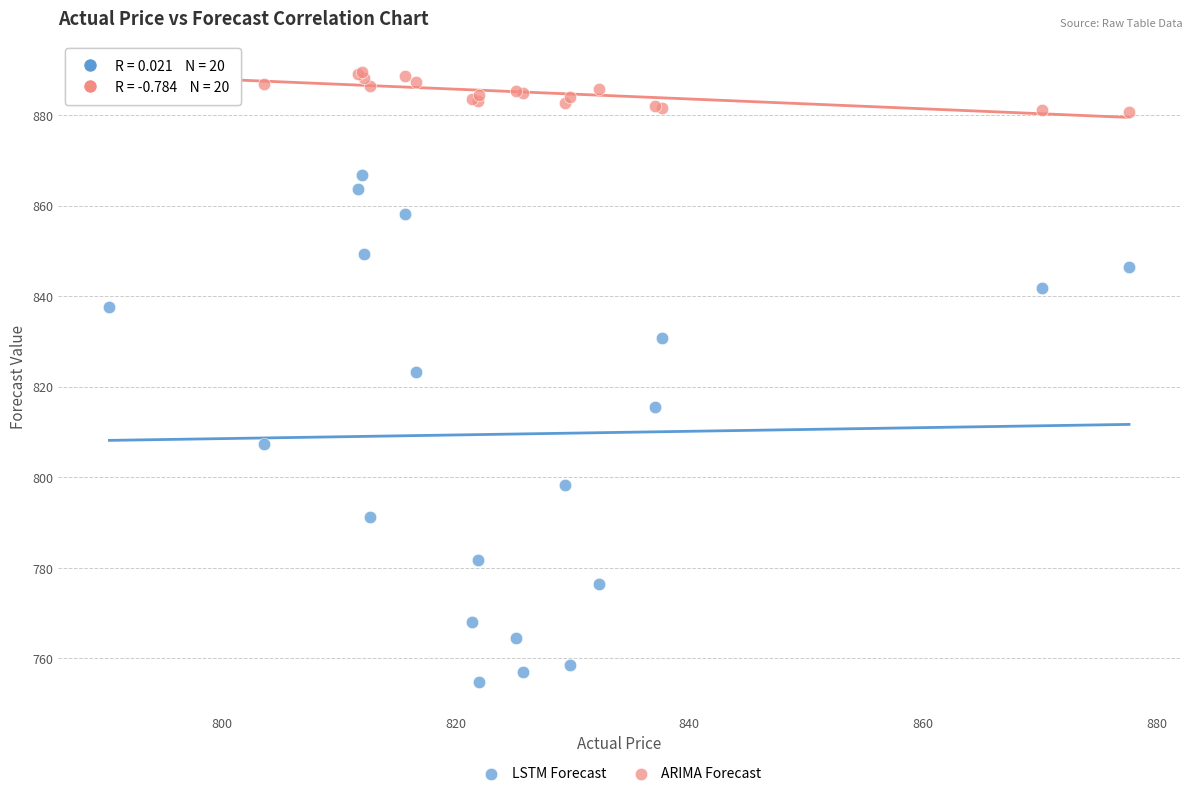

In the LSTM Forecast series, what Y value is closest to 810?

807.4